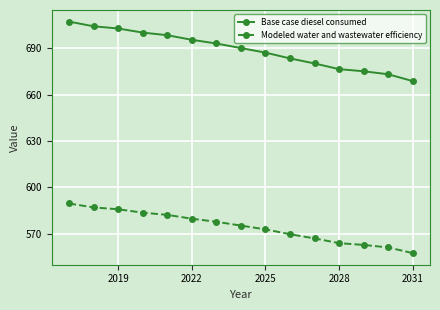

What is the minimum value shown in the chart?

557.6